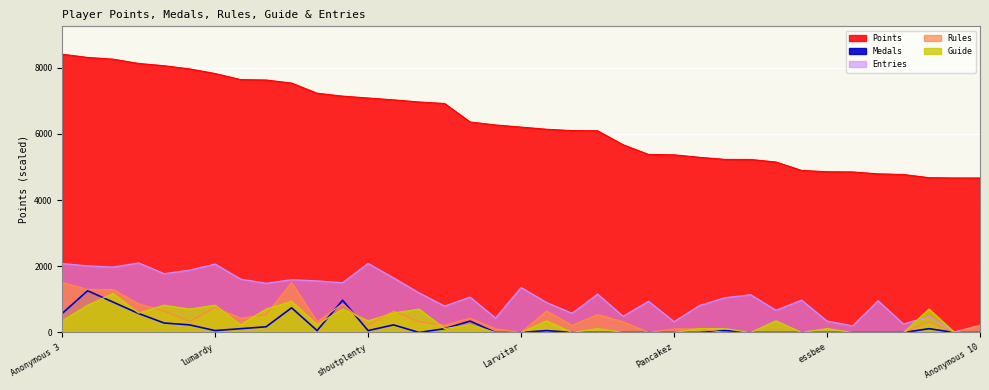

Which series has the largest total across all categories?

Points